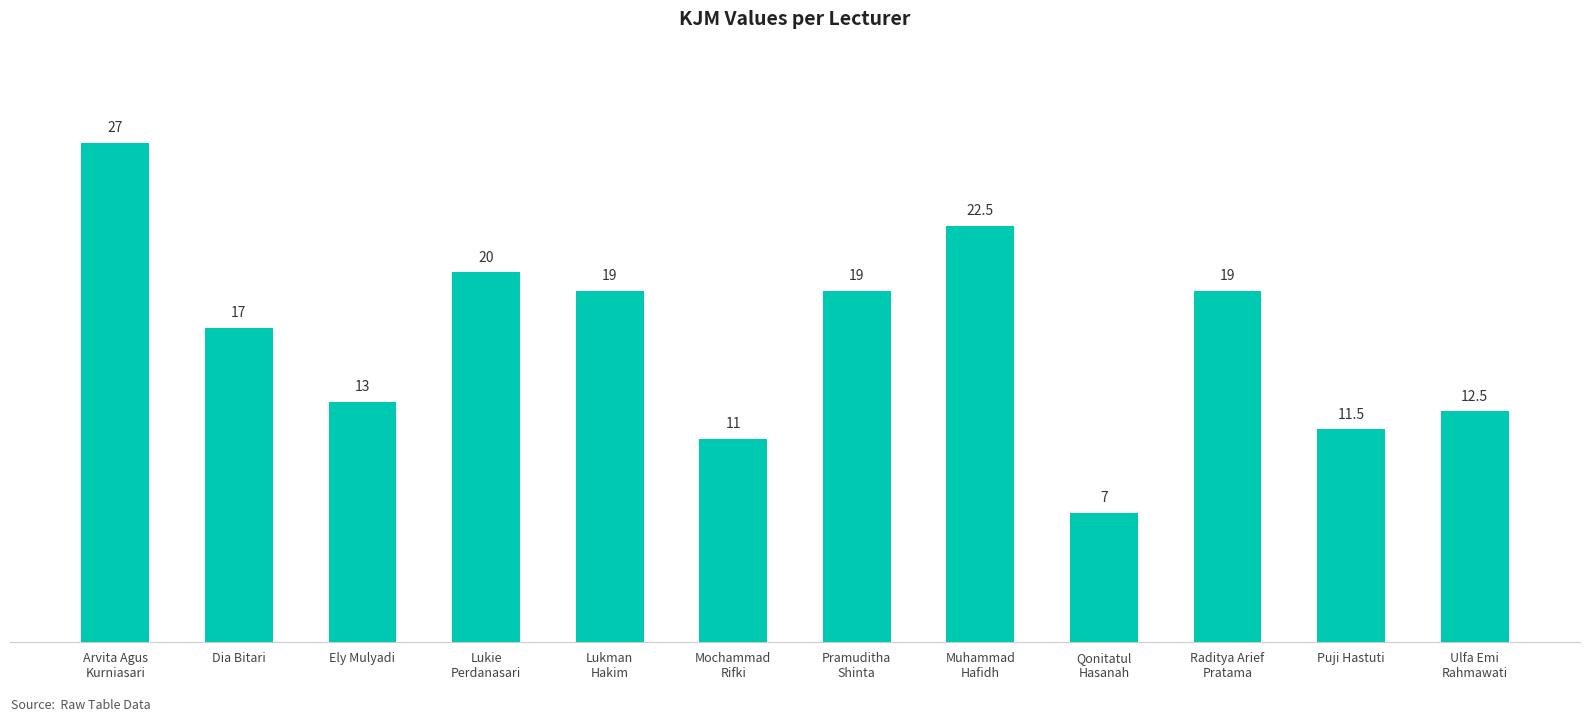

What is the value of the 8th bar from the left?

22.5